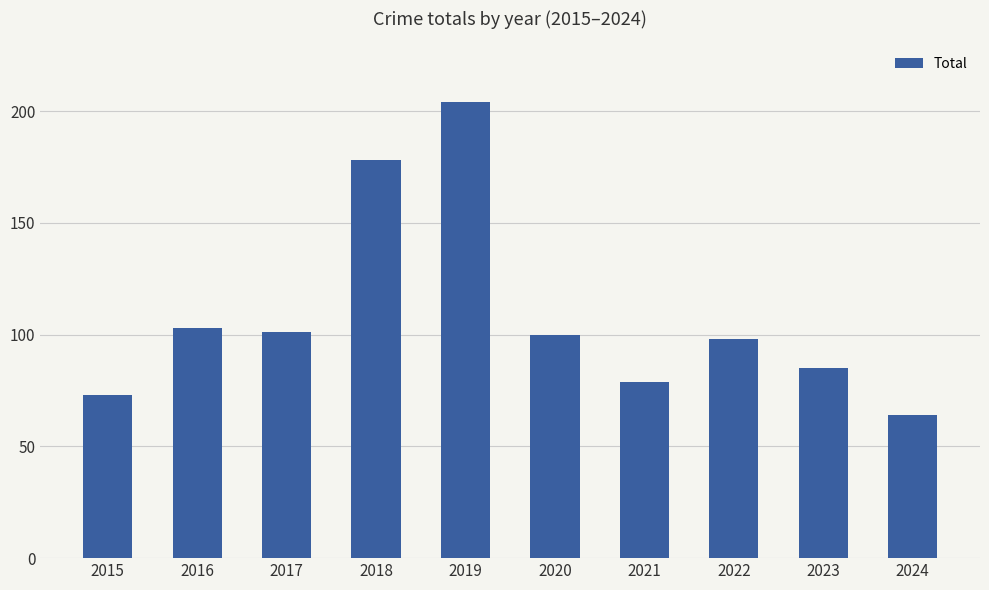

Where does the data first go above 100?

2016